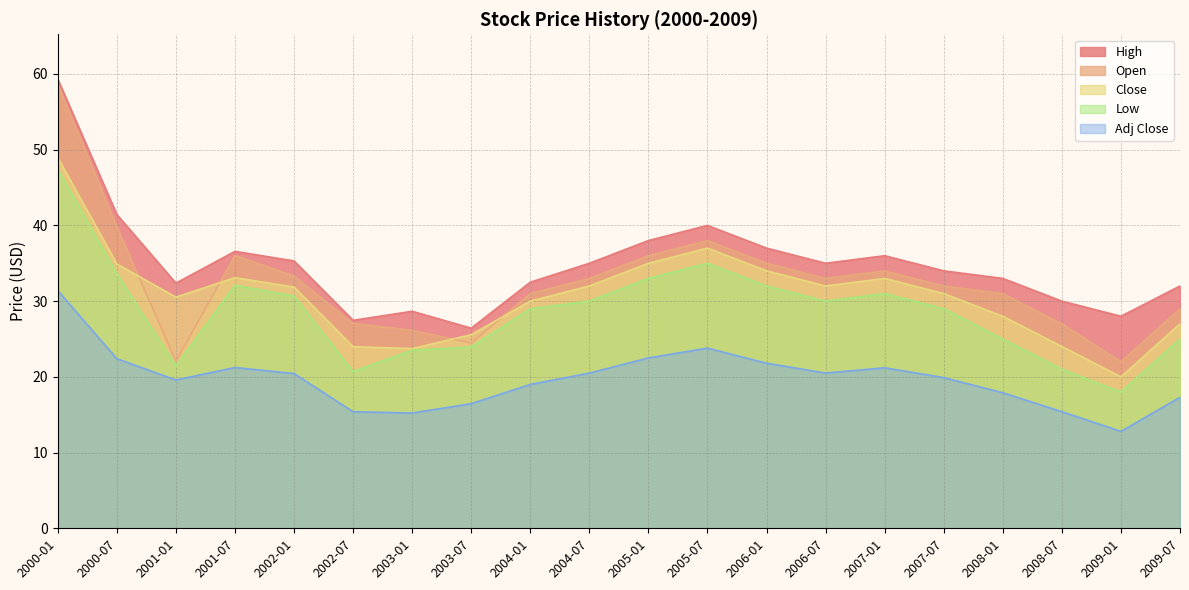

Reading right to left, what are all the values shown in this chart?

High: 2009-07=32.0	2009-01=28.0	2008-07=30.0	2008-01=33.0	2007-07=34.0	2007-01=36.0	2006-07=35.0	2006-01=37.0	2005-07=40.0	2005-01=38.0	2004-07=35.0	2004-01=32.5	2003-07=26.4	2003-01=28.7	2002-07=27.5	2002-01=35.3	2001-07=36.6	2001-01=32.4	2000-07=41.4	2000-01=59.3
Open: 2009-07=29.0	2009-01=22.0	2008-07=27.0	2008-01=31.0	2007-07=32.0	2007-01=34.0	2006-07=33.0	2006-01=35.0	2005-07=38.0	2005-01=36.0	2004-07=33.0	2004-01=31.0	2003-07=24.5	2003-01=26.1	2002-07=27.1	2002-01=33.3	2001-07=36.0	2001-01=22.1	2000-07=39.8	2000-01=58.7
Close: 2009-07=27.0	2009-01=20.0	2008-07=24.0	2008-01=28.0	2007-07=31.0	2007-01=33.0	2006-07=32.0	2006-01=34.0	2005-07=37.0	2005-01=35.0	2004-07=32.0	2004-01=30.0	2003-07=25.6	2003-01=23.7	2002-07=24.0	2002-01=31.9	2001-07=33.1	2001-01=30.5	2000-07=34.9	2000-01=48.9
Low: 2009-07=25.0	2009-01=18.0	2008-07=21.0	2008-01=25.0	2007-07=29.0	2007-01=31.0	2006-07=30.0	2006-01=32.0	2005-07=35.0	2005-01=33.0	2004-07=30.0	2004-01=29.0	2003-07=24.0	2003-01=23.5	2002-07=20.7	2002-01=30.7	2001-07=32.1	2001-01=21.4	2000-07=33.6	2000-01=47.4
Adj Close: 2009-07=17.3	2009-01=12.8	2008-07=15.4	2008-01=17.9	2007-07=19.9	2007-01=21.2	2006-07=20.5	2006-01=21.8	2005-07=23.8	2005-01=22.5	2004-07=20.5	2004-01=19.0	2003-07=16.5	2003-01=15.2	2002-07=15.4	2002-01=20.4	2001-07=21.2	2001-01=19.6	2000-07=22.4	2000-01=31.4